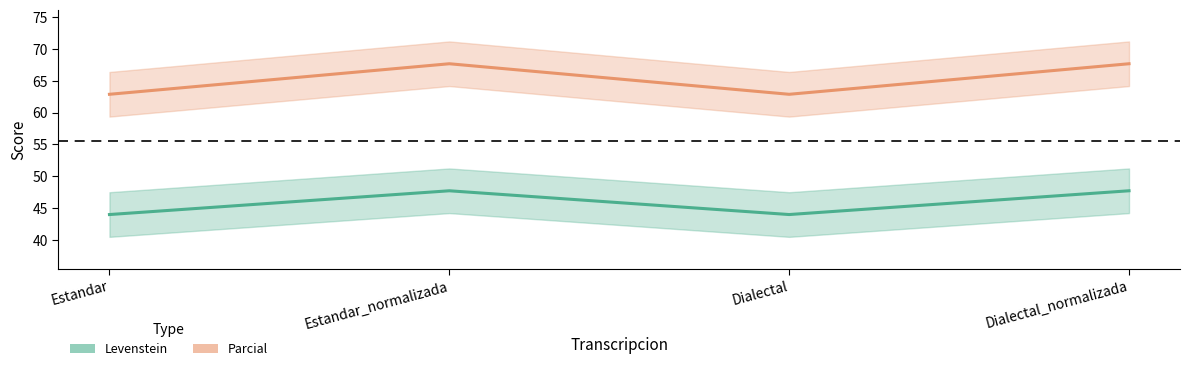

What is the sum of all Parcial values?

261.0